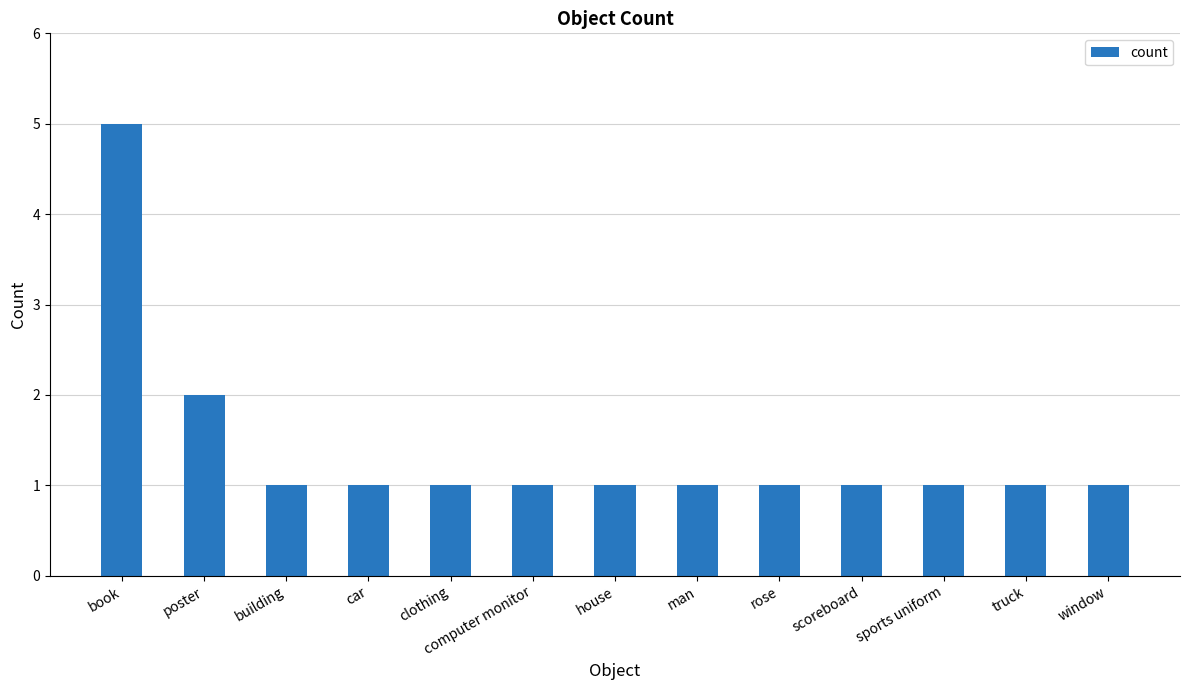

Reading left to right, what are all the values shown in this chart?

book=5	poster=2	building=1	car=1	clothing=1	computer monitor=1	house=1	man=1	rose=1	scoreboard=1	sports uniform=1	truck=1	window=1